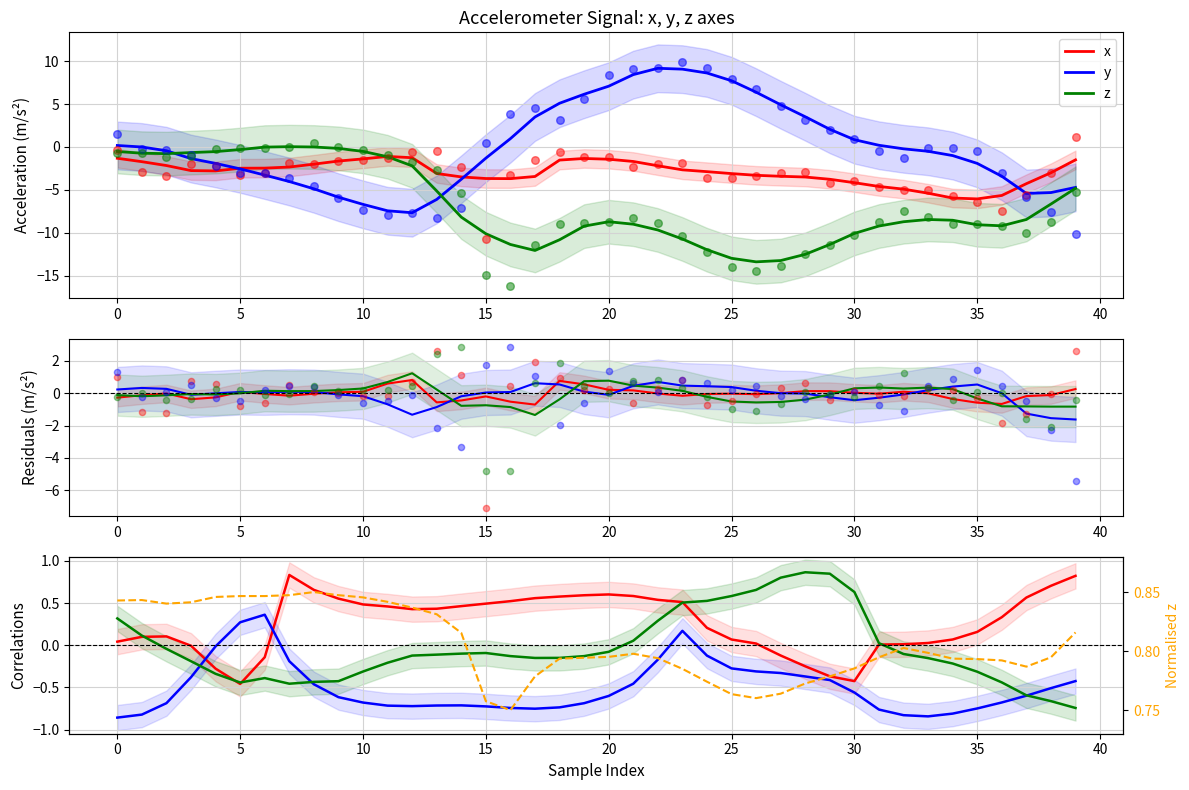

Is the value of norm z at 11 greater than the value of y at 30?

Yes